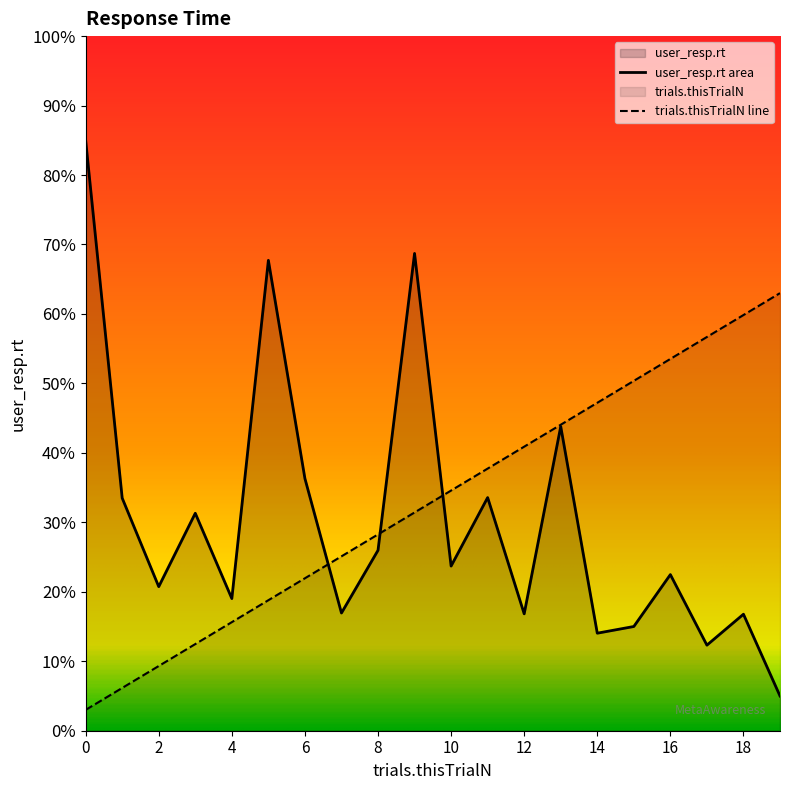

Reading left to right, what are all the values shown in this chart?

user_resp.rt: 0=8.5	1=3.3	2=2.1	3=3.1	4=1.9	5=6.8	6=3.6	7=1.7	8=2.6	9=6.9	10=2.4	11=3.4	12=1.7	13=4.4	14=1.4	15=1.5	16=2.2	17=1.2	18=1.7	19=0.5
trials.thisTrialN: 0=0.3	1=0.6	2=0.9	3=1.2	4=1.6	5=1.9	6=2.2	7=2.5	8=2.8	9=3.1	10=3.5	11=3.8	12=4.1	13=4.4	14=4.7	15=5.0	16=5.4	17=5.7	18=6.0	19=6.3